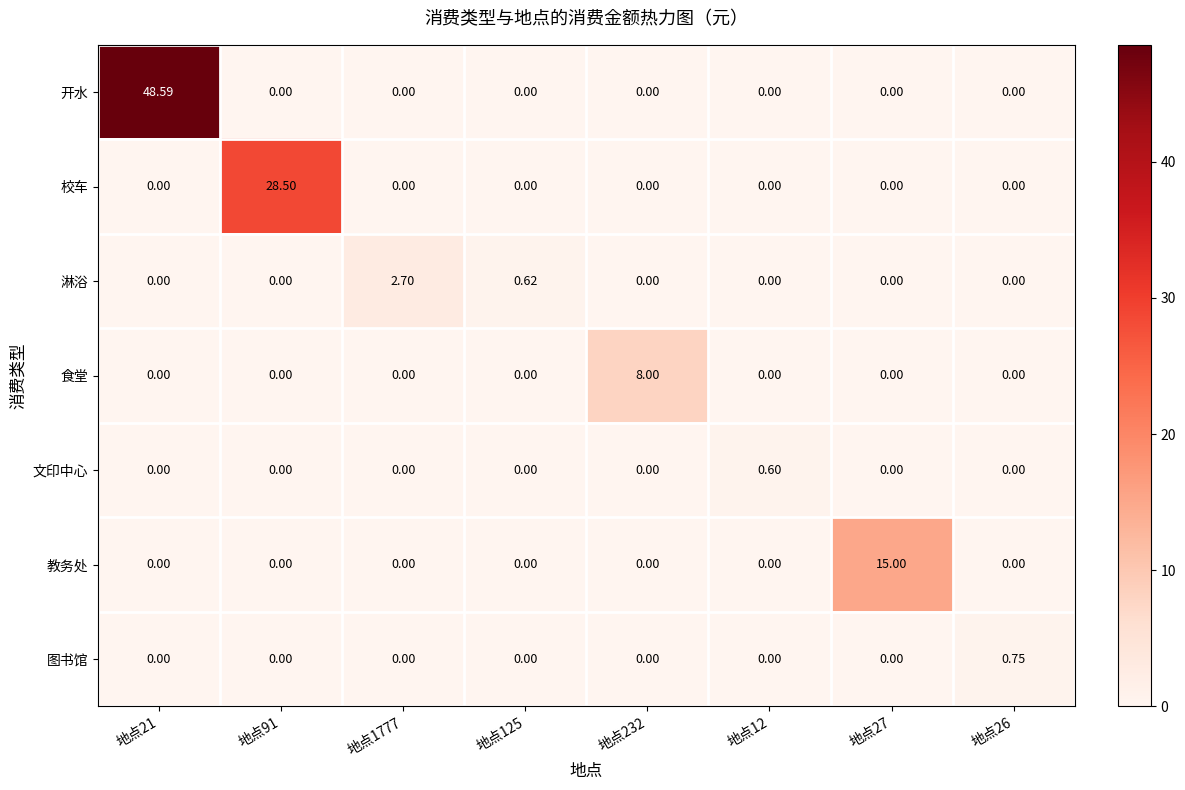

Which series has the largest total across all categories?

开水